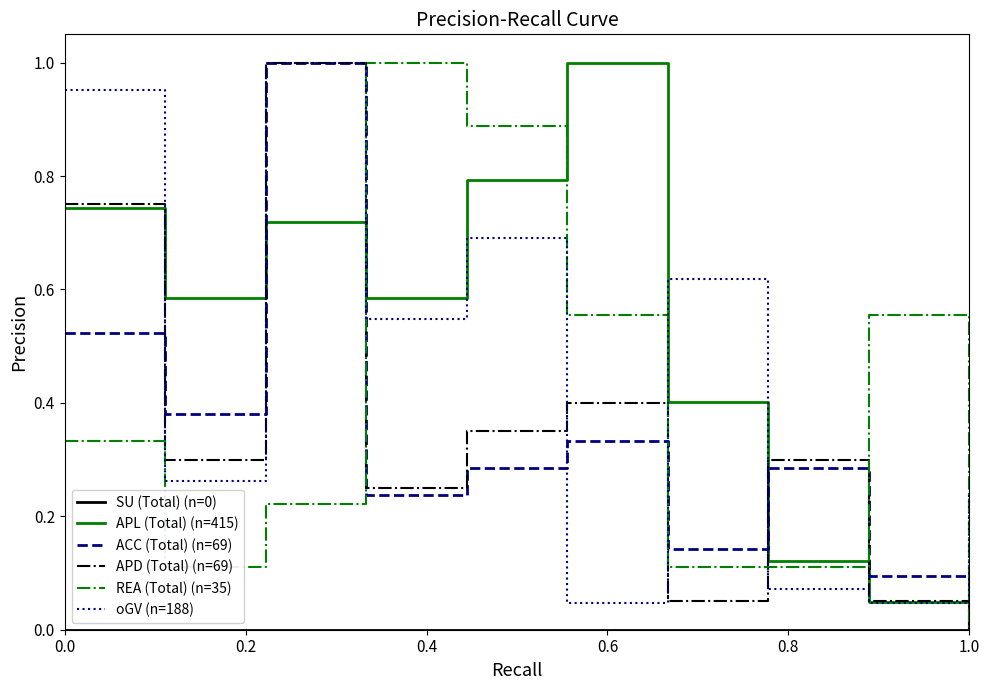

How many categories are shown in the chart?

10